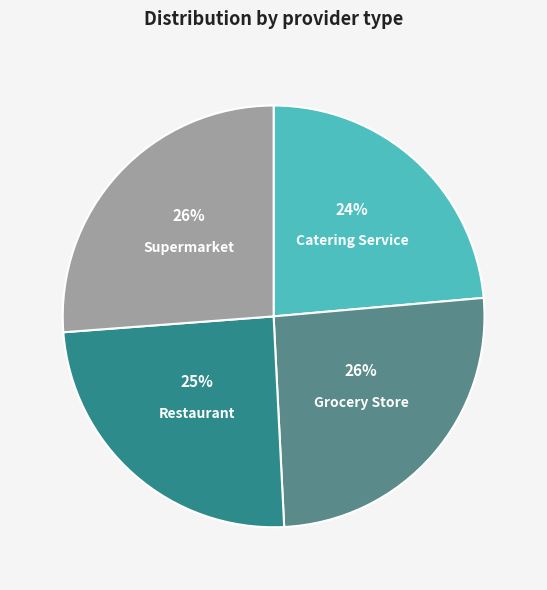

How many slices are in this pie chart?

4